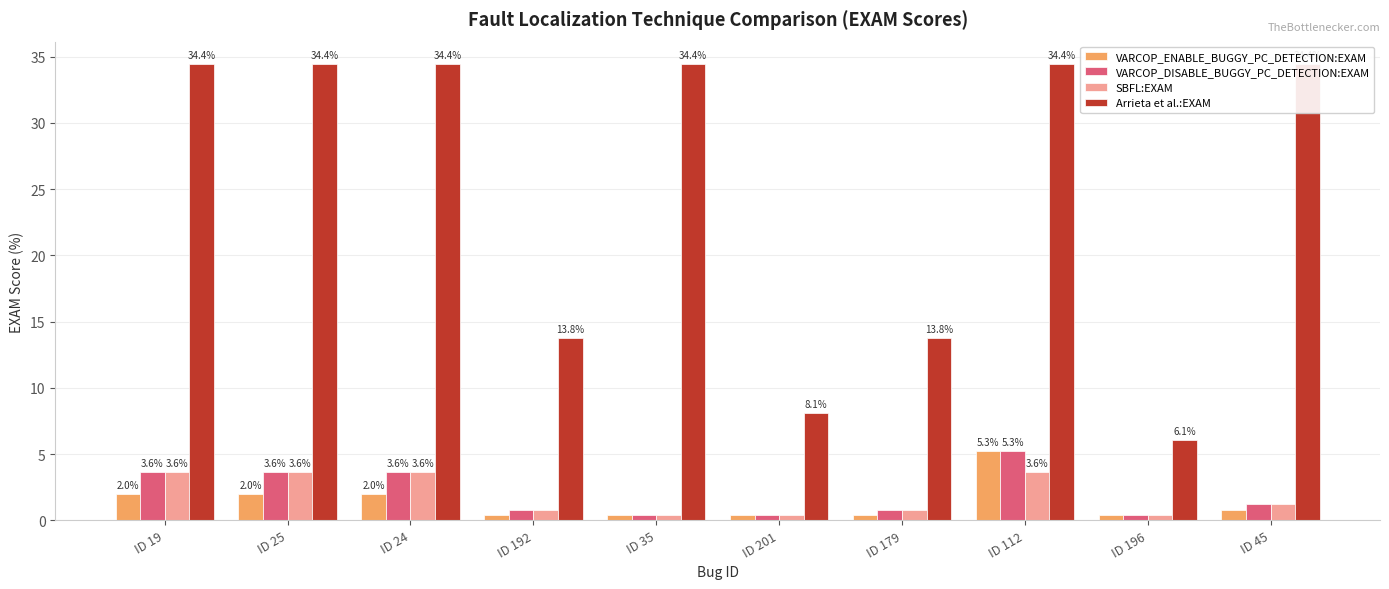

What is the difference between the highest and lowest values at ID 19?

32.4